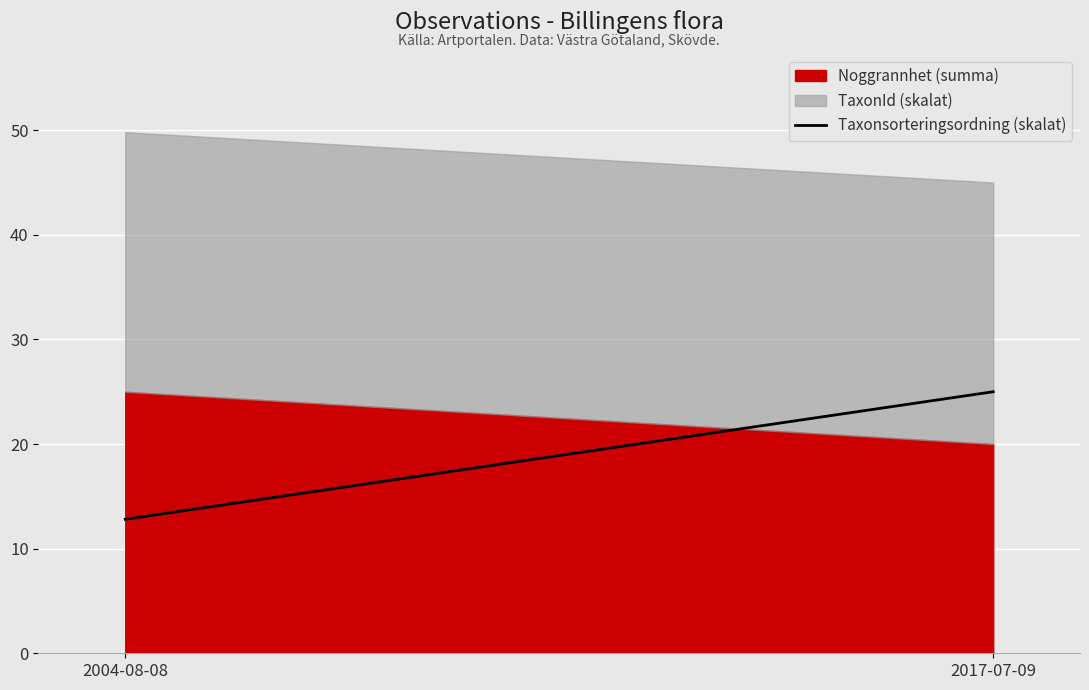

Which category has the highest value in the Noggrannhet (summa) series?

2004-08-08